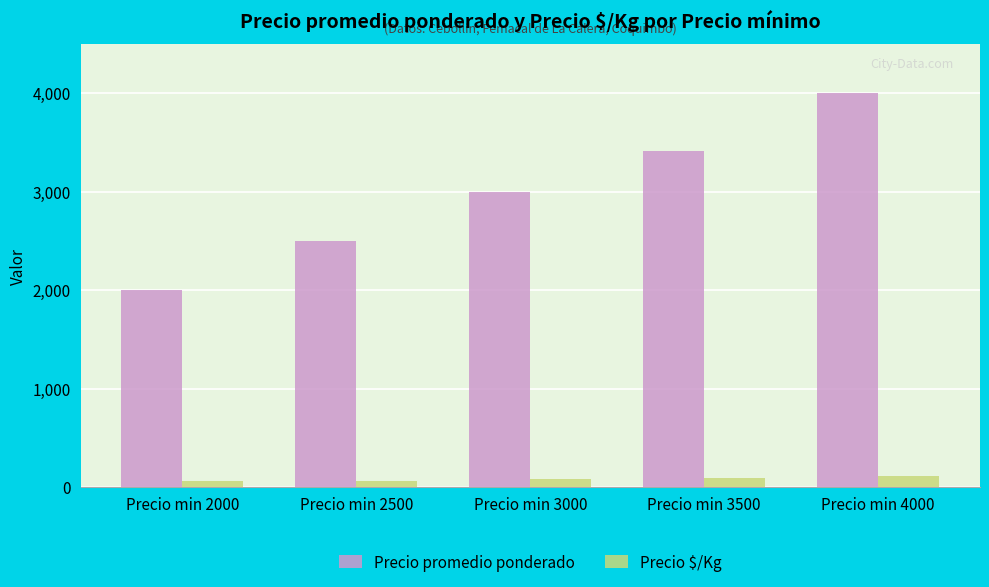

What is the spread (max minus min) of values at Precio min 4000?

3889